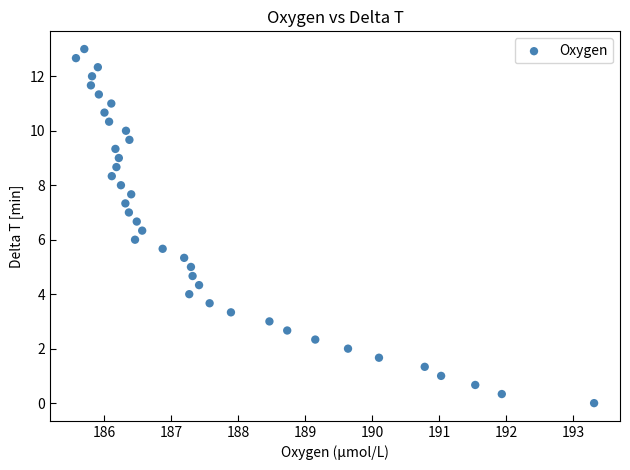

What is the range of X values (max minus min)?

7.7